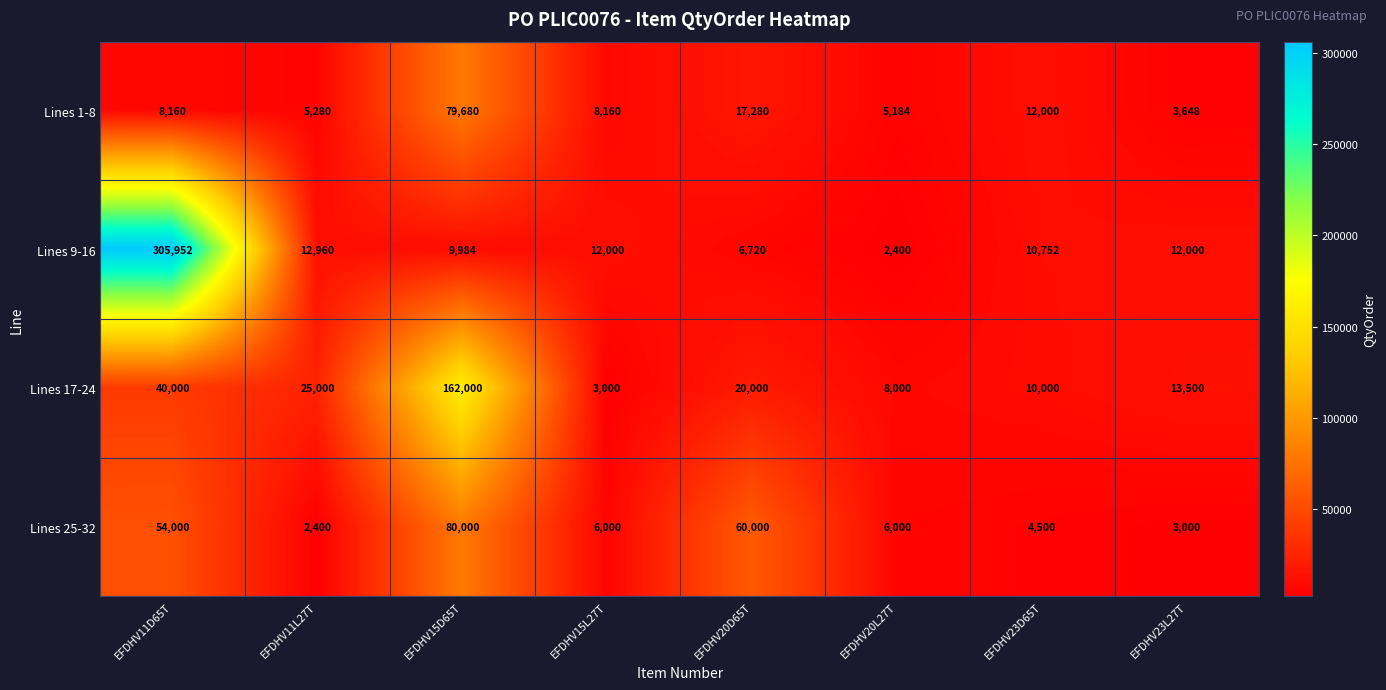

The Lines 25-32 series shows 3000 at EFDHV23L27T. True or false?

True